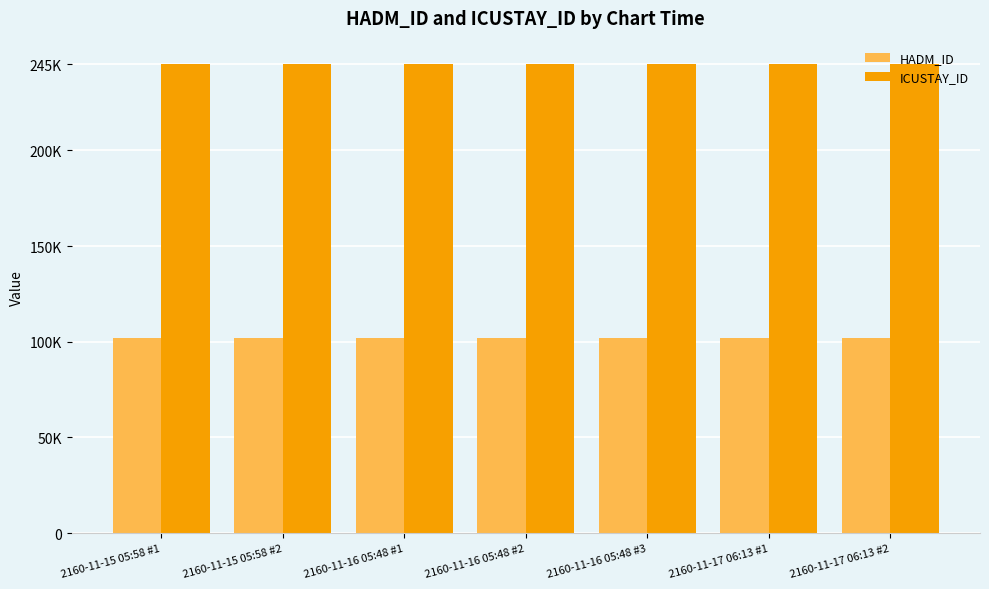

Does the chart contain stacked bars?

No